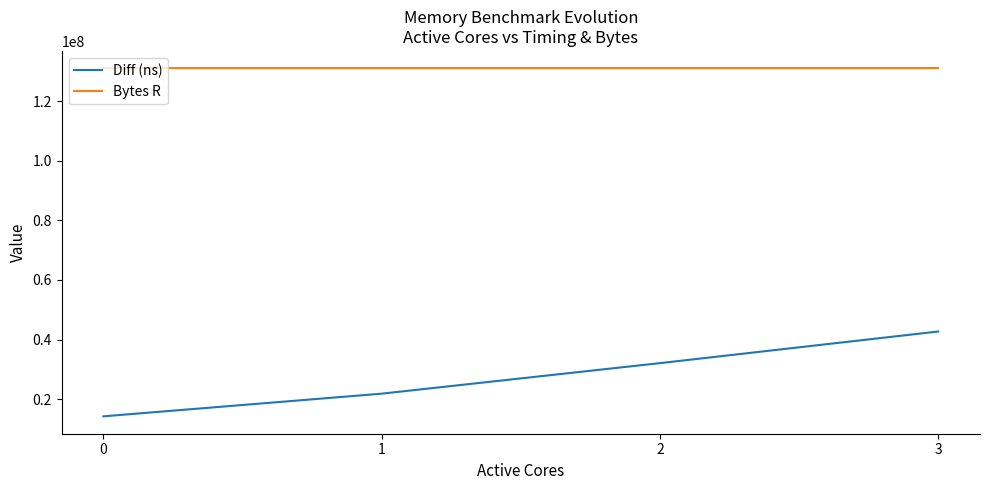

Which series has the largest range (max minus min)?

Diff (ns)